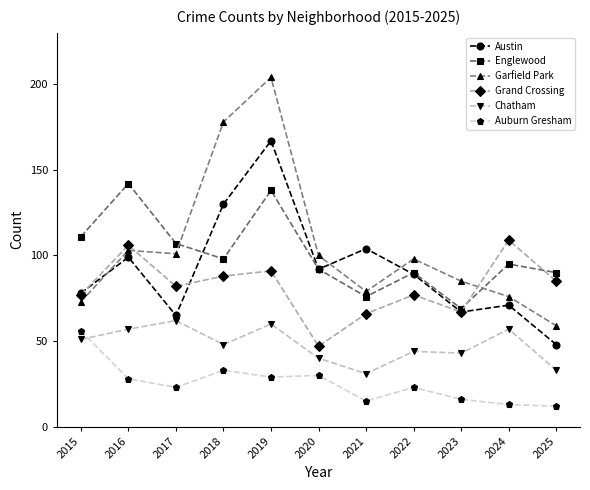

True or false: Grand Crossing and Englewood intersect in this chart.

True